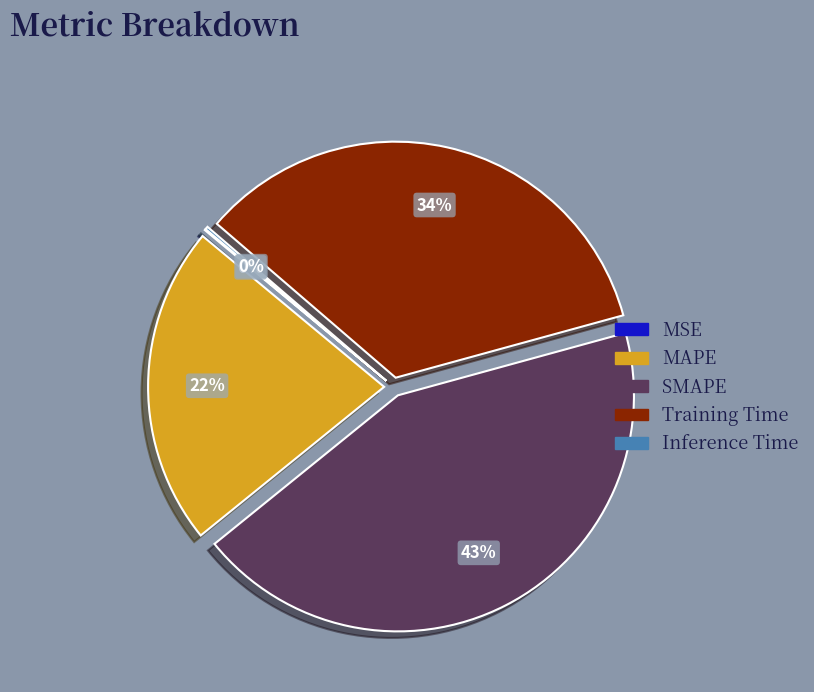

What is the largest slice in the pie chart?

SMAPE